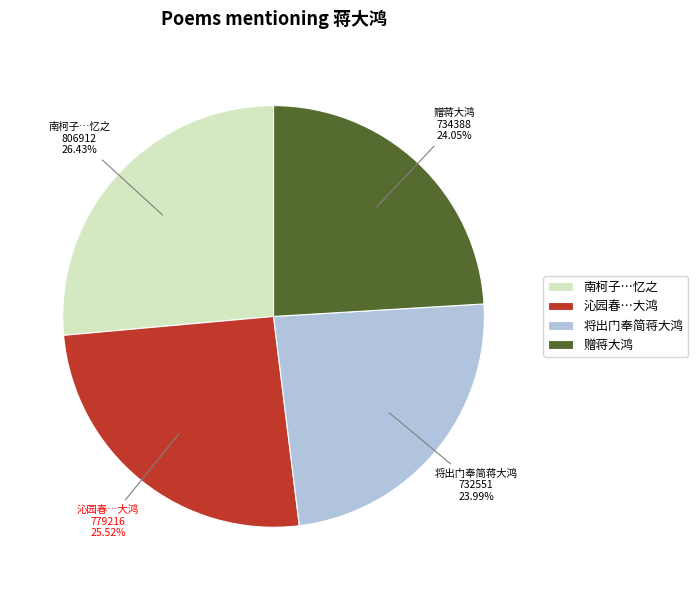

What is the ratio of the value at 赠蒋大鸿 to the value at 沁园春…大鸿?

0.9